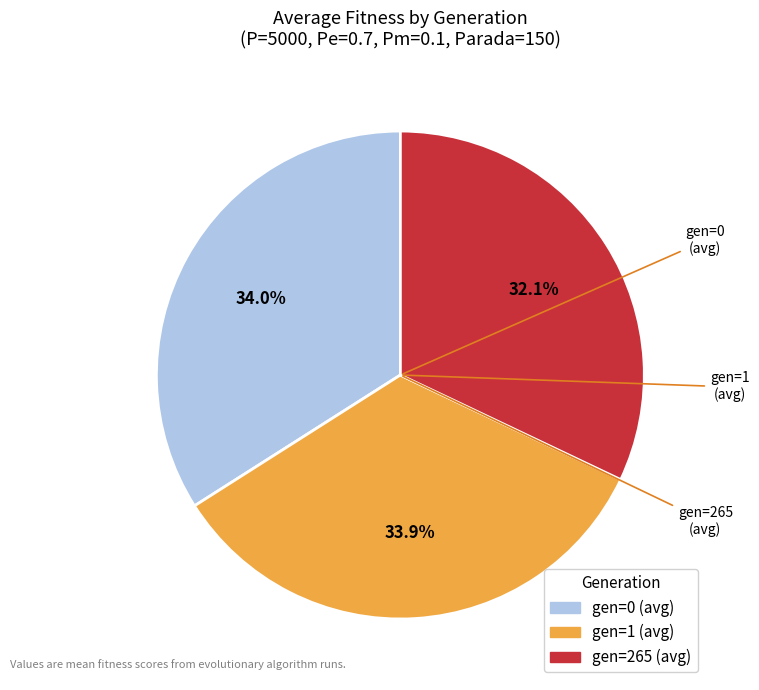

What is the ratio of the value at gen=1 (avg) to the value at gen=0 (avg)?

1.0